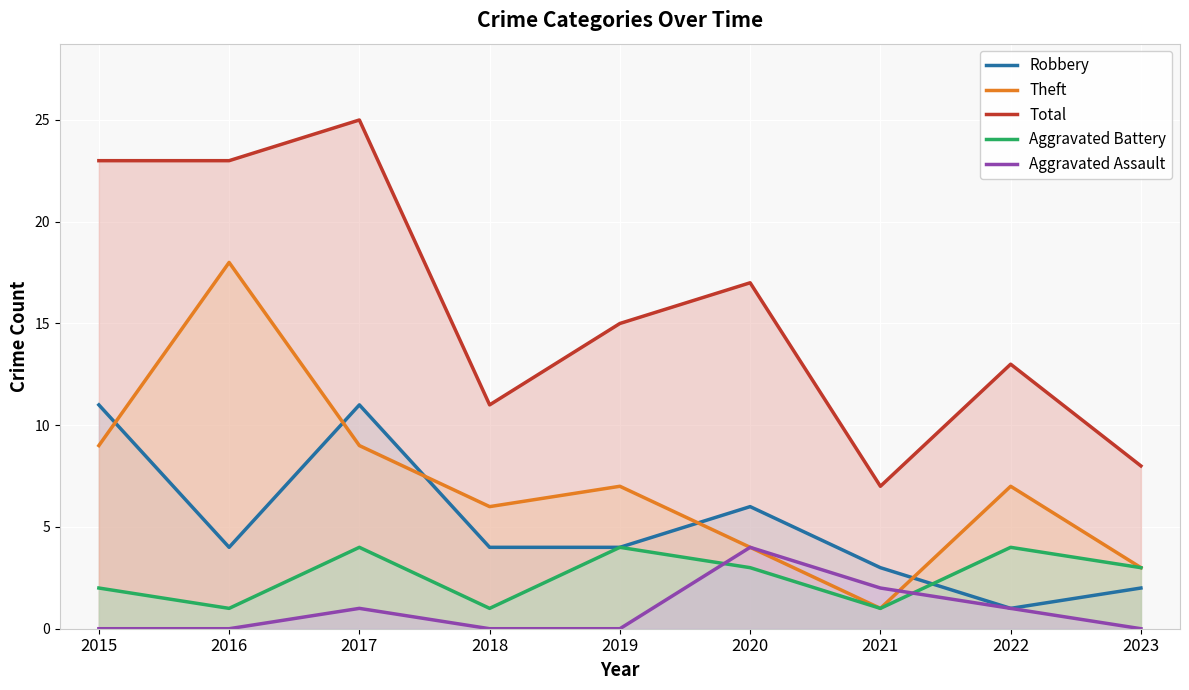

Which category has the lowest value in the Total series?

2021